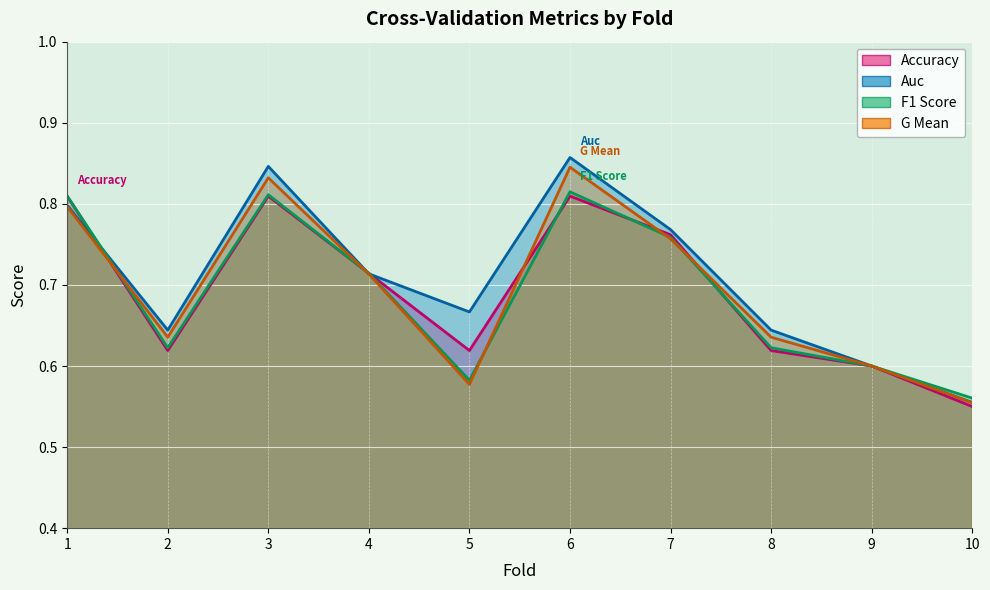

List the labels in order of g_mean value, smallest first.

10, 5, 9, 2, 8, 4, 7, 1, 3, 6